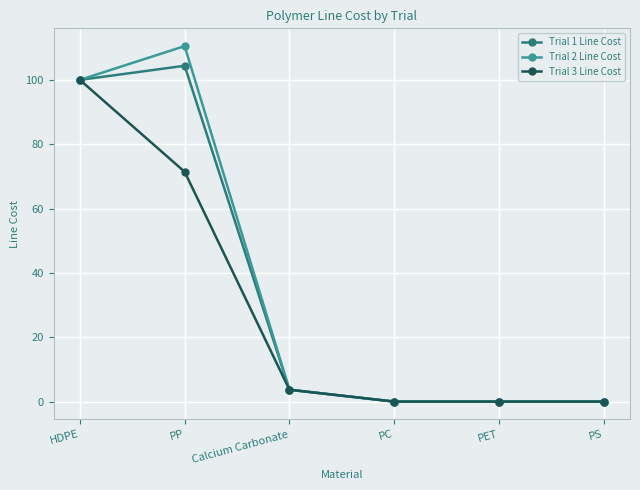

Count the number of categories in the chart.

6